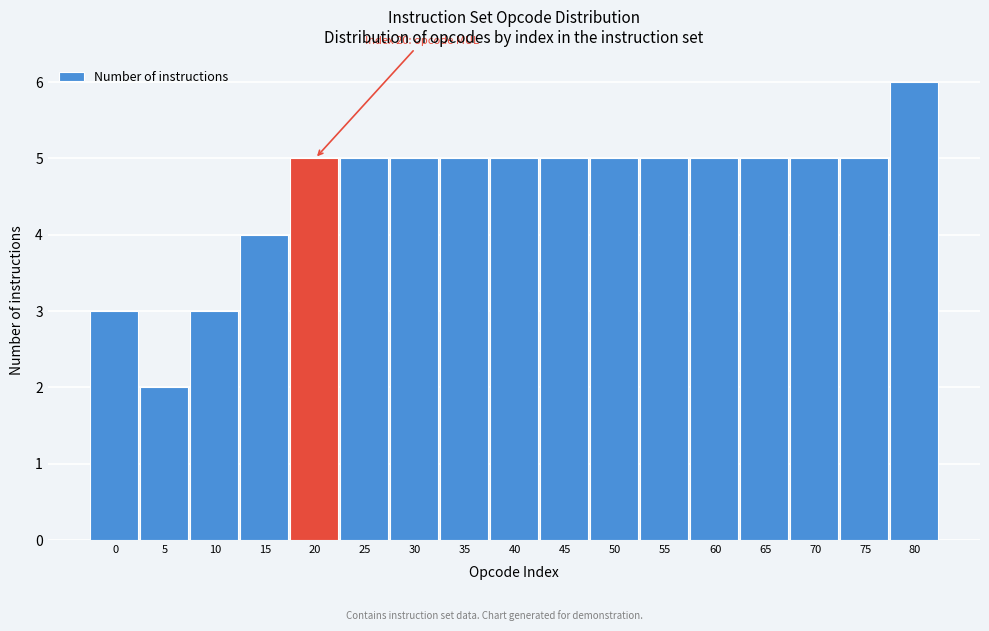

Reading left to right, transcribe all the data shown in this chart.

0=3	5=2	10=3	15=4	20=5	25=5	30=5	35=5	40=5	45=5	50=5	55=5	60=5	65=5	70=5	75=5	80=6